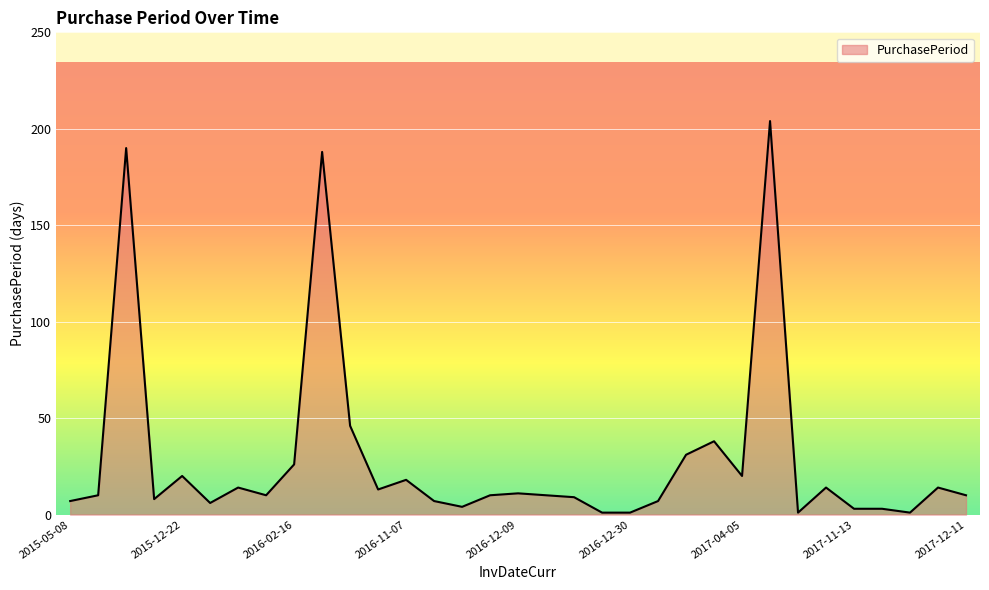

What is the maximum value shown in the chart?

204